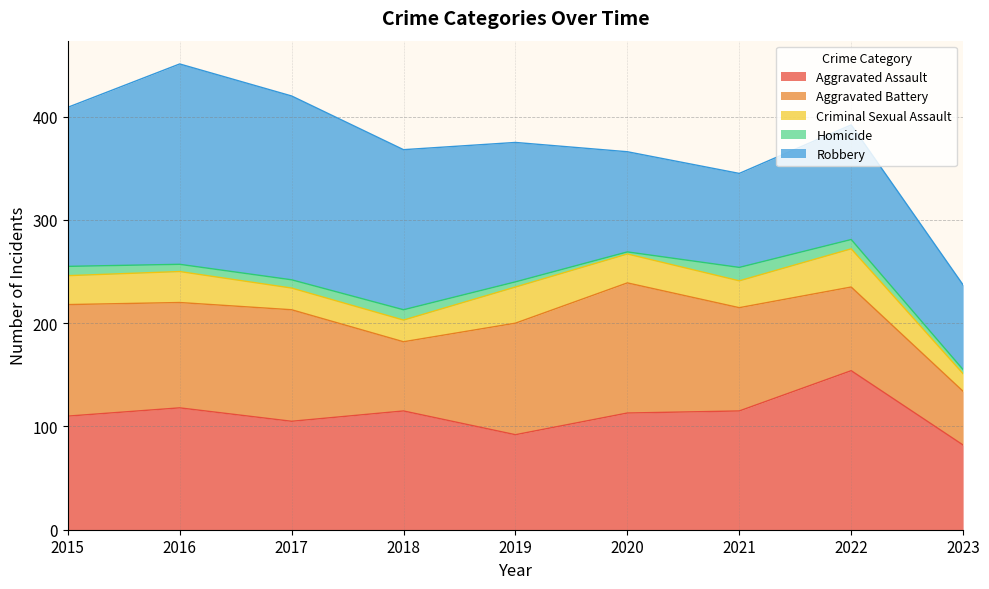

Is it true that Aggravated Assault equals 72 at 2017?

False